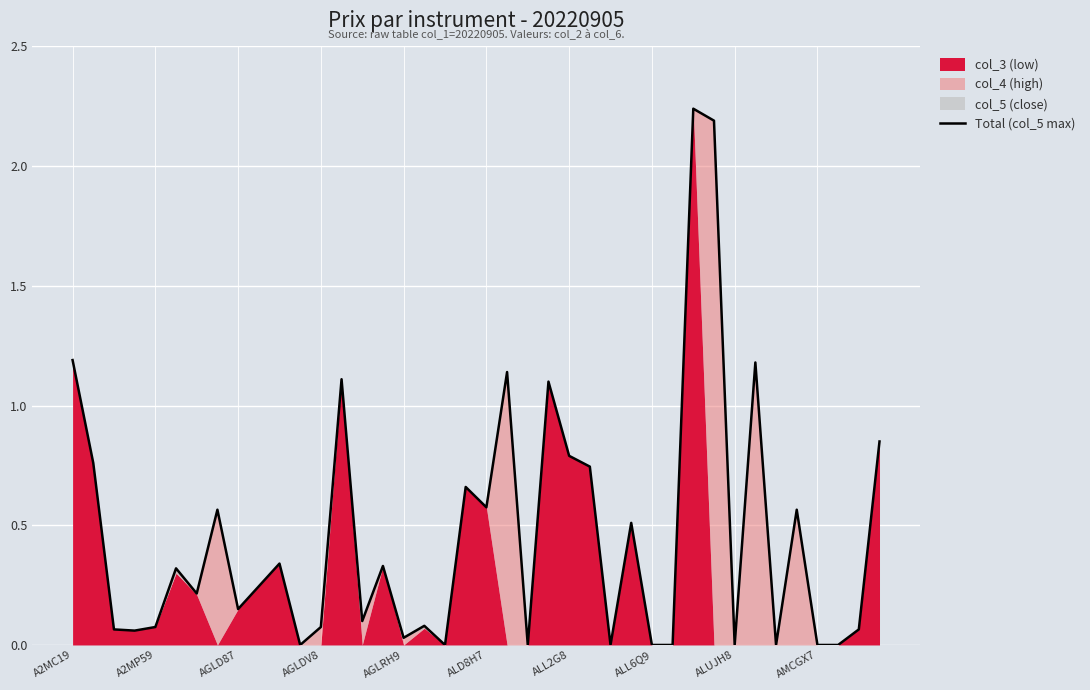

List the labels in order of value, smallest first.

11, 18, 22, 26, 28, 29, 32, 34, 36, 37, 16, AGLDV8, AGLD87, 38, AGLRH9, 12, 17, 14, ALUJH8, ALL2G8, AMCGX7, ALD8H7, 15, 10, 27, ALL6Q9, 35, 20, 19, 25, A2MP59, 24, 39, 23, 13, 21, 33, A2MC19, 31, 30